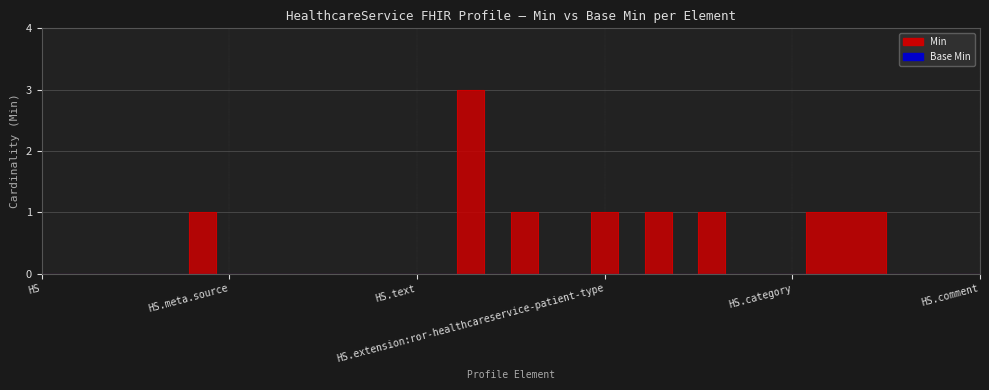

What is the maximum value shown in the chart?

3